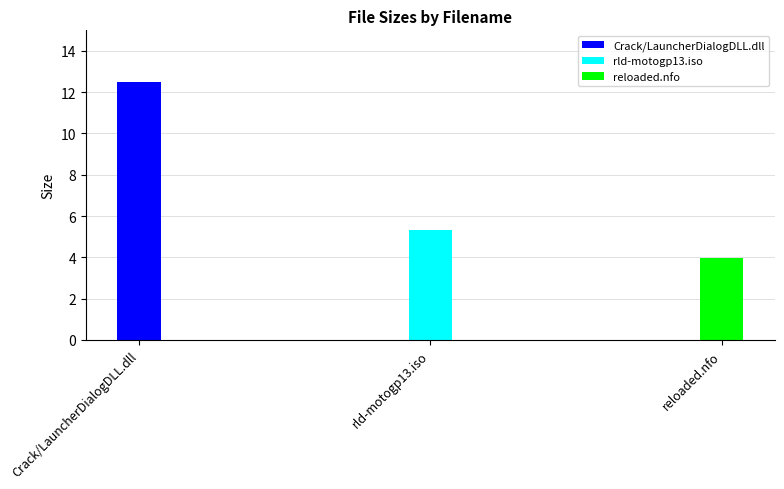

Between rld-motogp13.iso and reloaded.nfo, which is larger?

rld-motogp13.iso